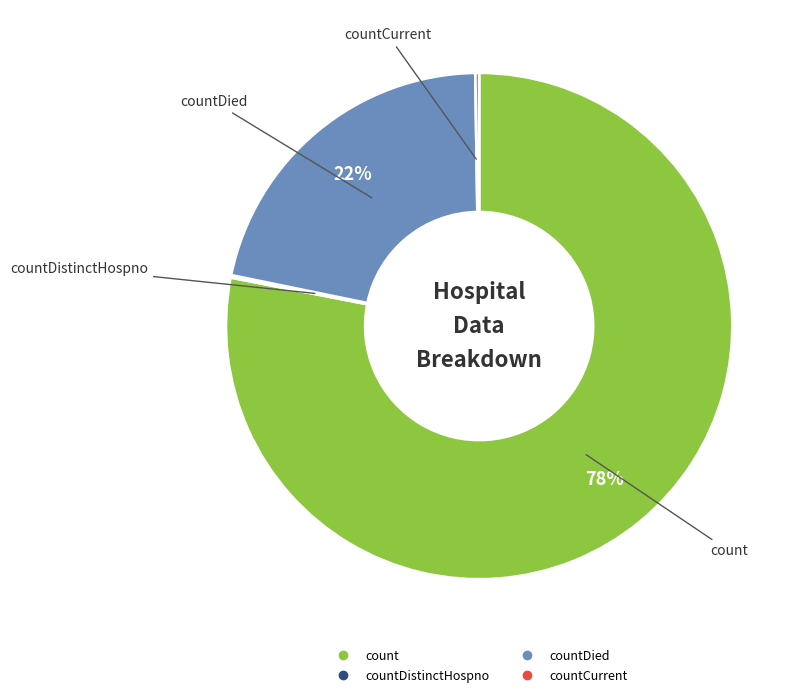

Does any single category account for the majority?

Yes